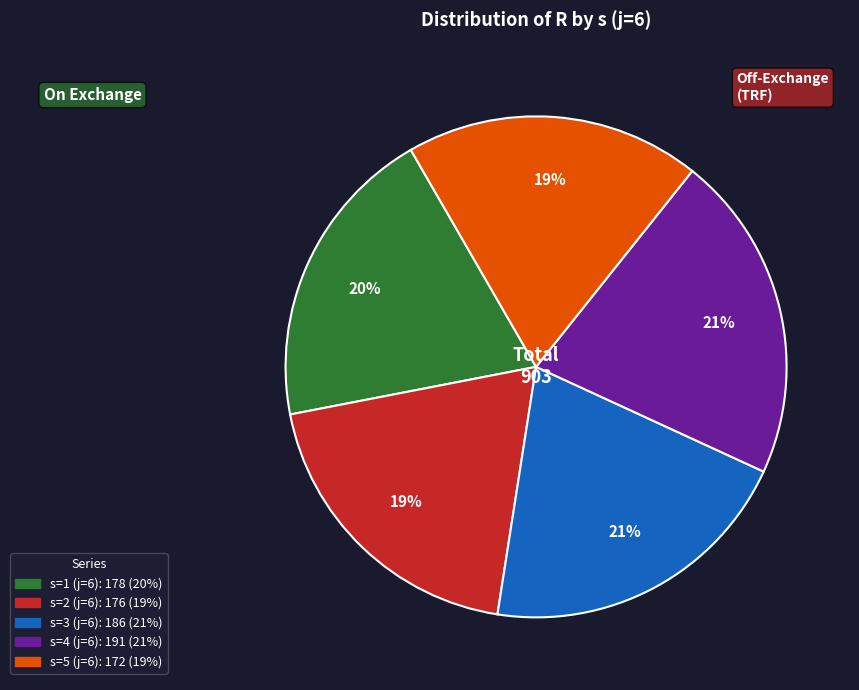

Is the sum of s=2 (j=6) and s=3 (j=6) greater than half?

No